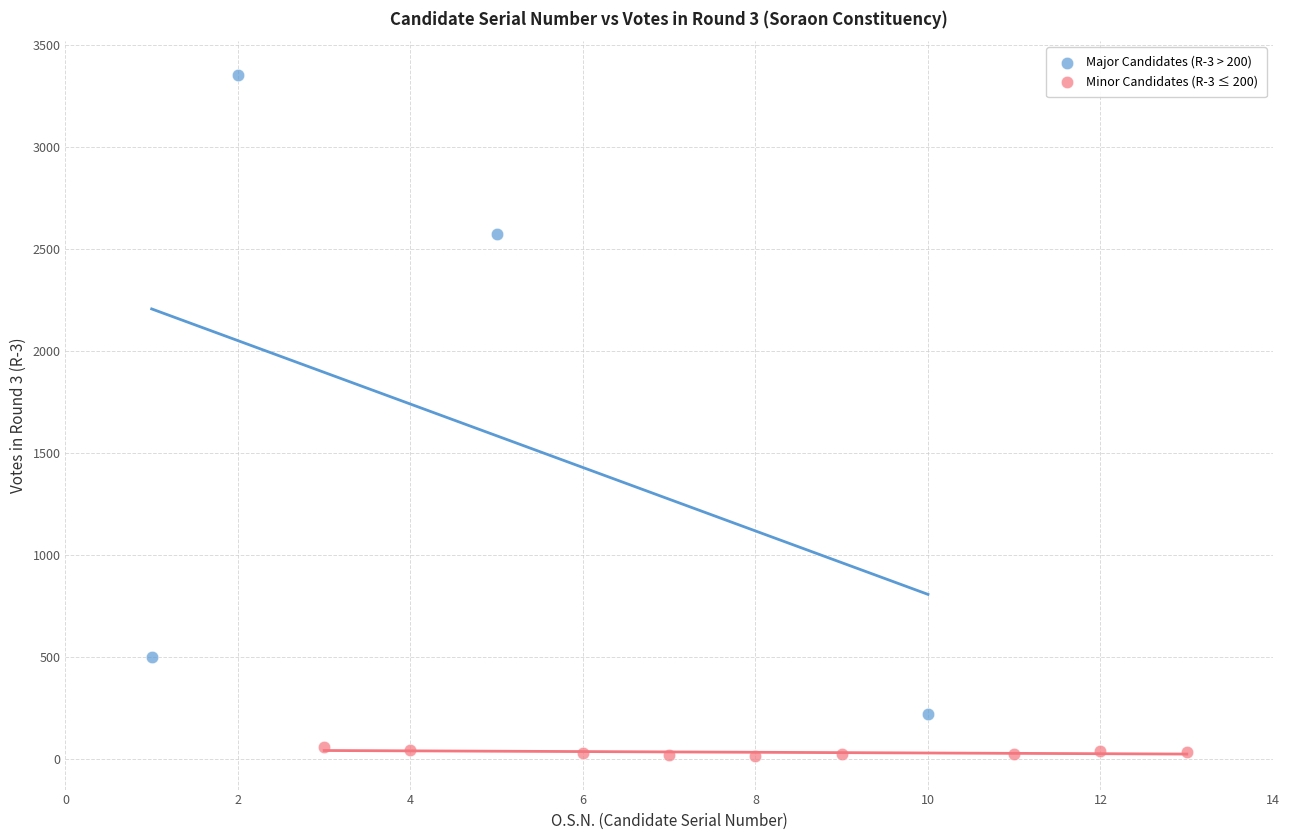

Which series contains the highest Y value?

Major Candidates (R-3 > 200)